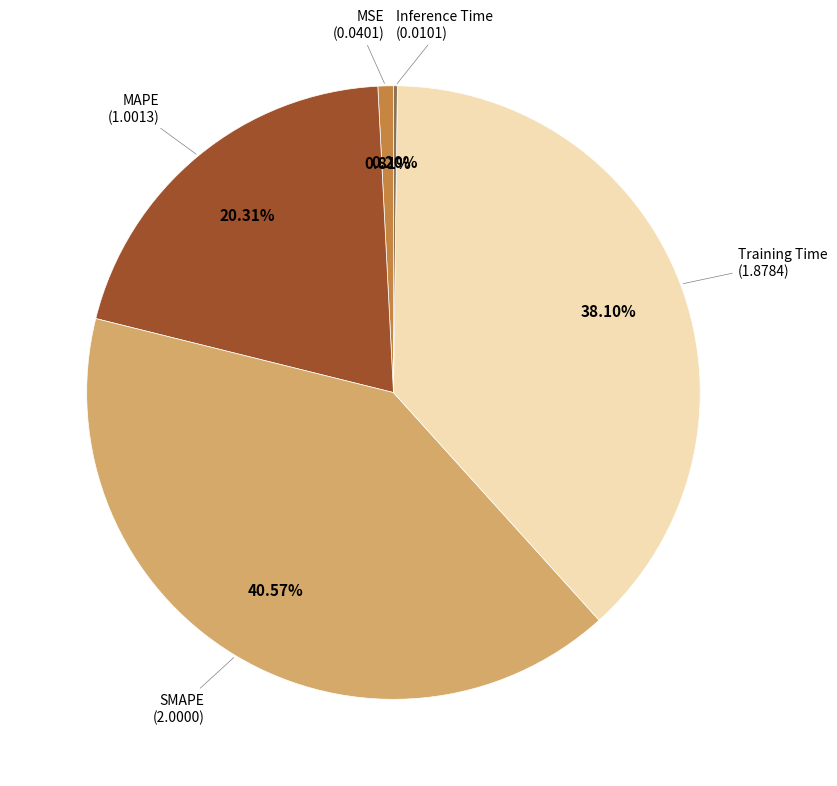

Is there a majority slice in this chart?

No